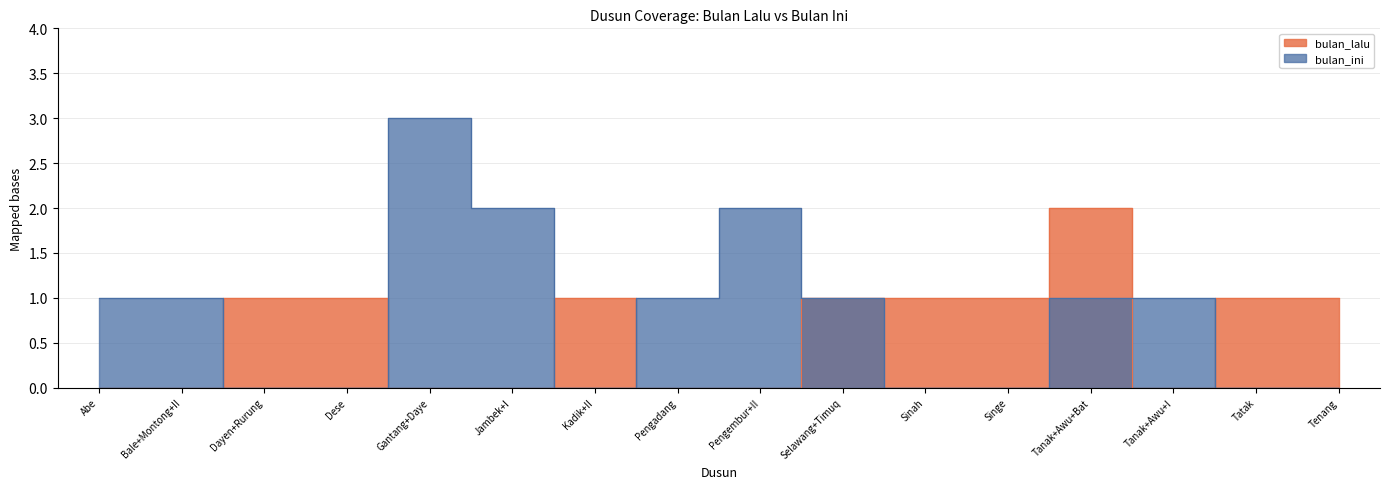

Reading left to right, what are all the values shown in this chart?

bulan_lalu: Abe=0	Bale+Montong+II=0	Dayen+Rurung=1	Dese=1	Gantang+Daye=0	Jambek+I=0	Kadik+II=1	Pengadang=0	Pengembur+II=0	Selawang+Timuq=1	Sinah=1	Singe=1	Tanak+Awu+Bat=2	Tanak+Awu+I=0	Tatak=1	Tenang=1
bulan_ini: Abe=1	Bale+Montong+II=1	Dayen+Rurung=0	Dese=0	Gantang+Daye=3	Jambek+I=2	Kadik+II=0	Pengadang=1	Pengembur+II=2	Selawang+Timuq=1	Sinah=0	Singe=0	Tanak+Awu+Bat=1	Tanak+Awu+I=1	Tatak=0	Tenang=0